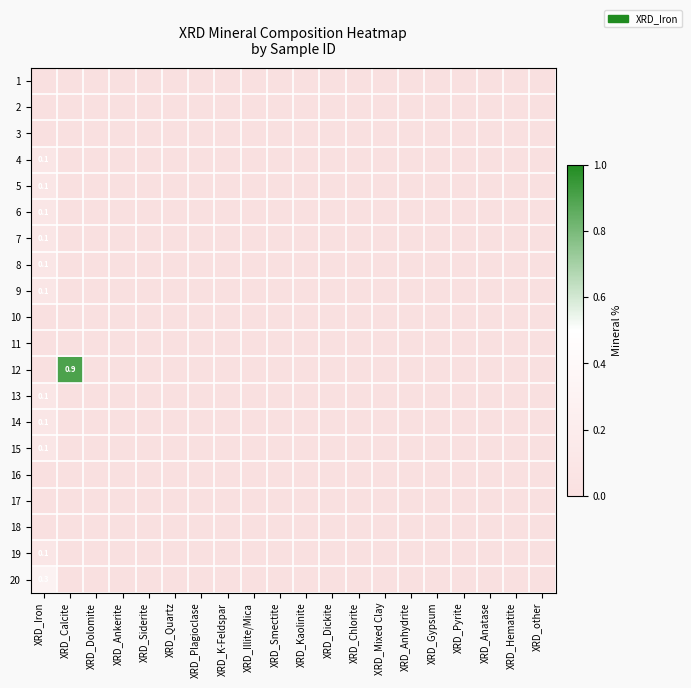

Count the number of data series in this chart.

20